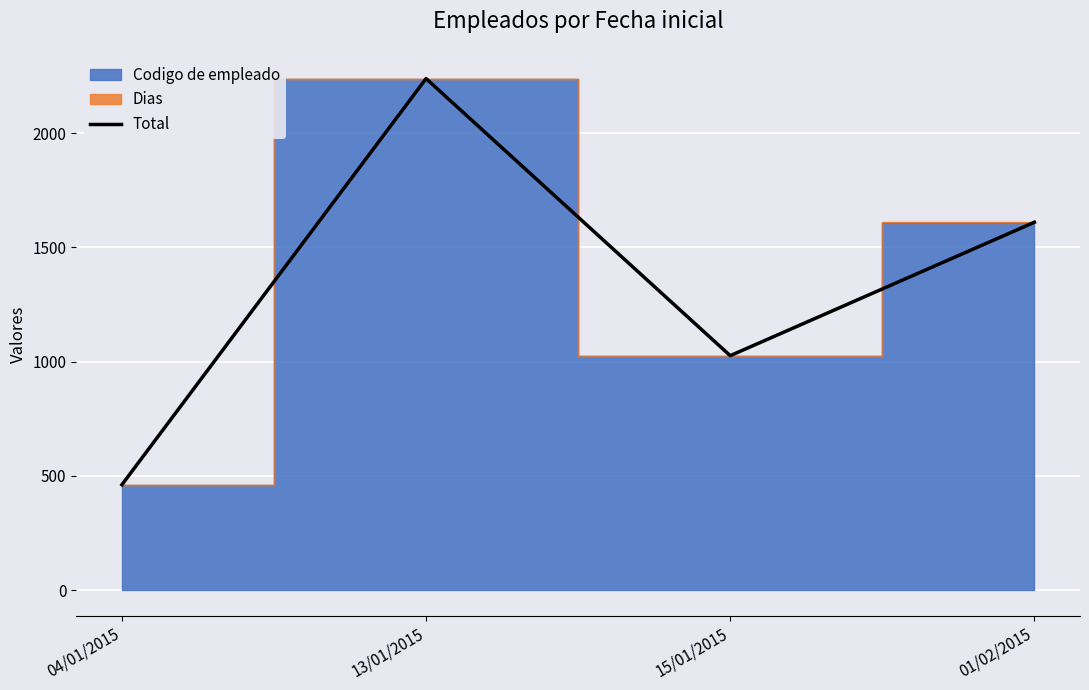

What position from the right is 01/02/2015?

1